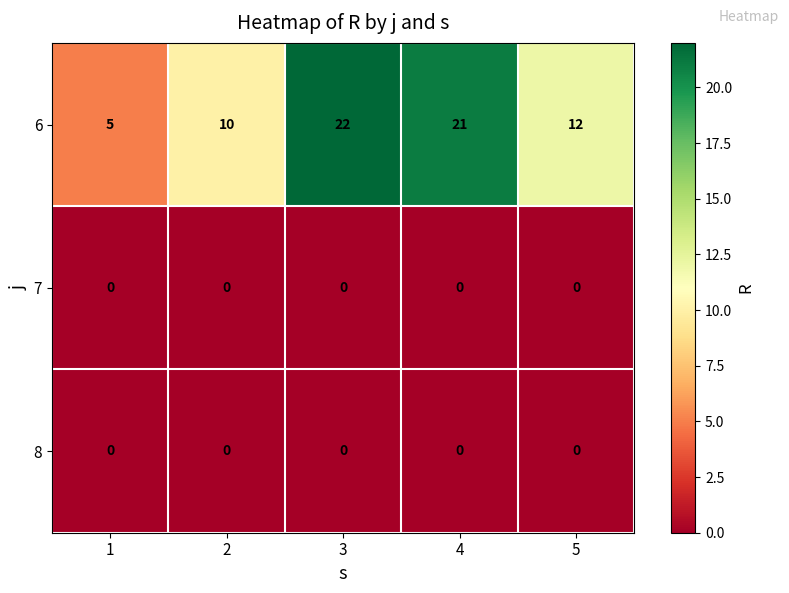

At which category is the sum across all series the highest?

3